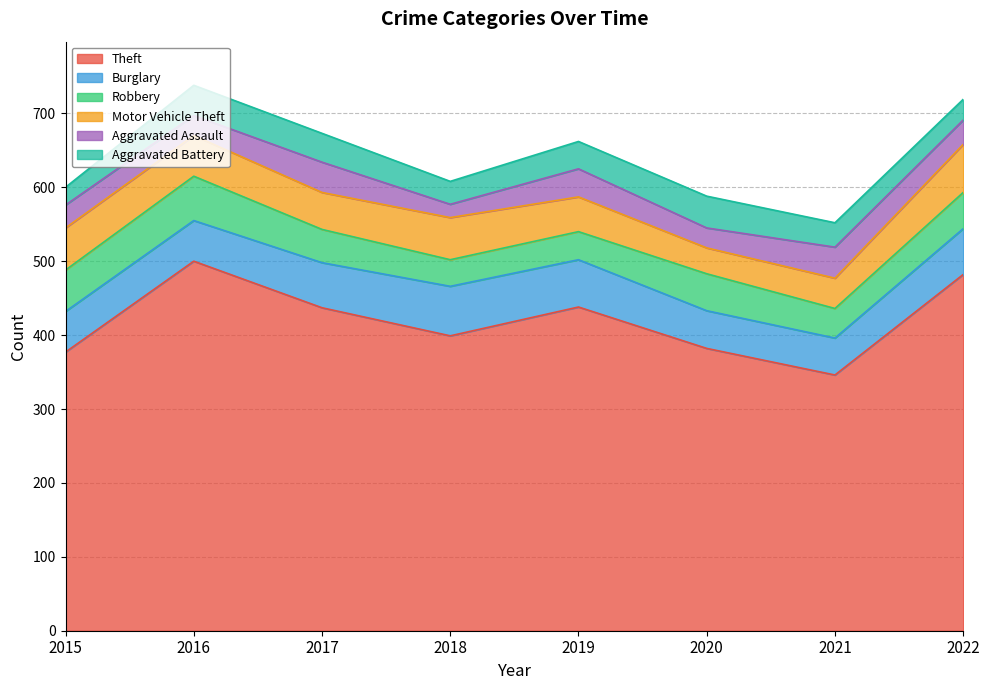

Does the chart display data point markers on the line(s)?

No